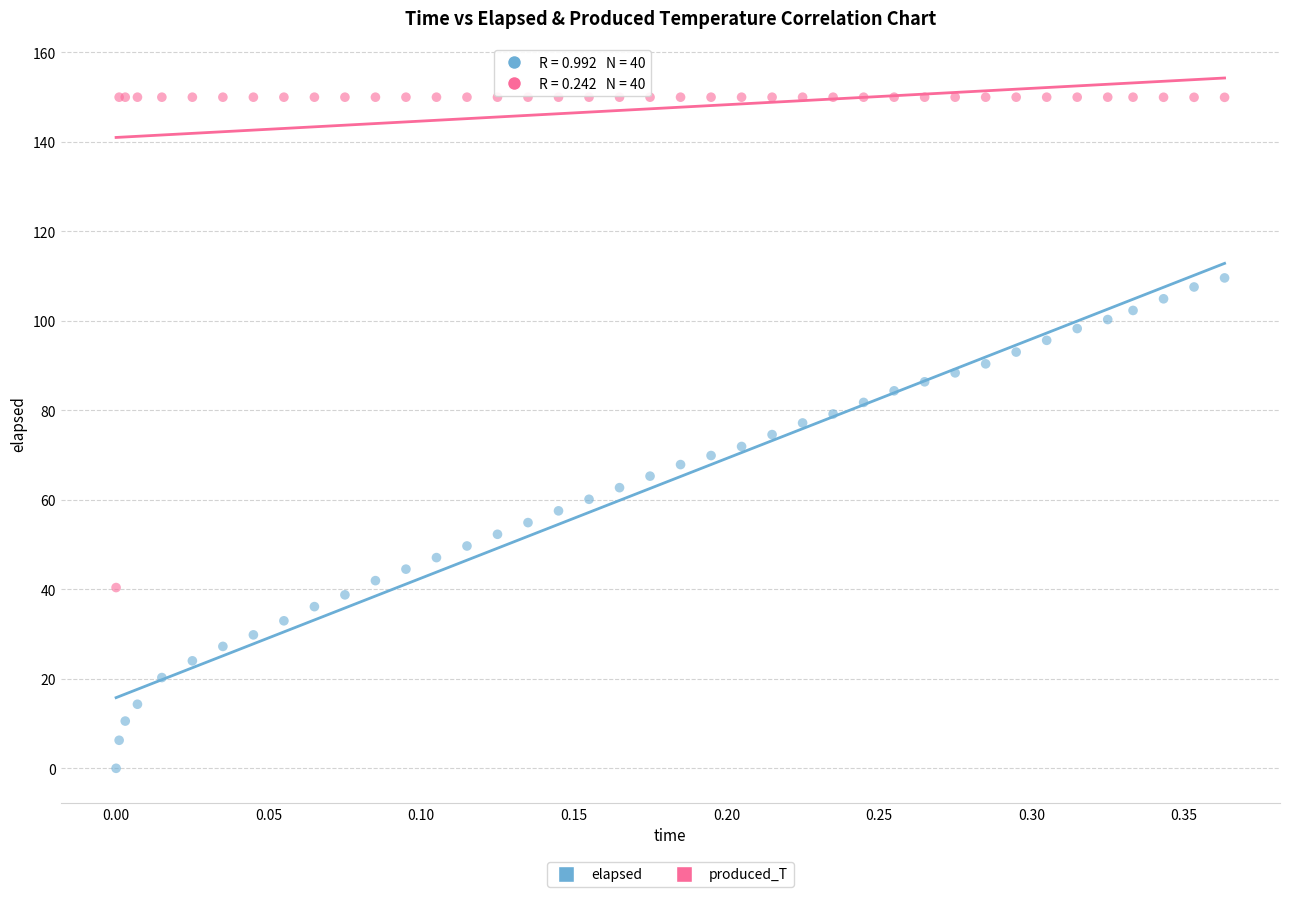

Which series reaches the minimum Y coordinate?

elapsed